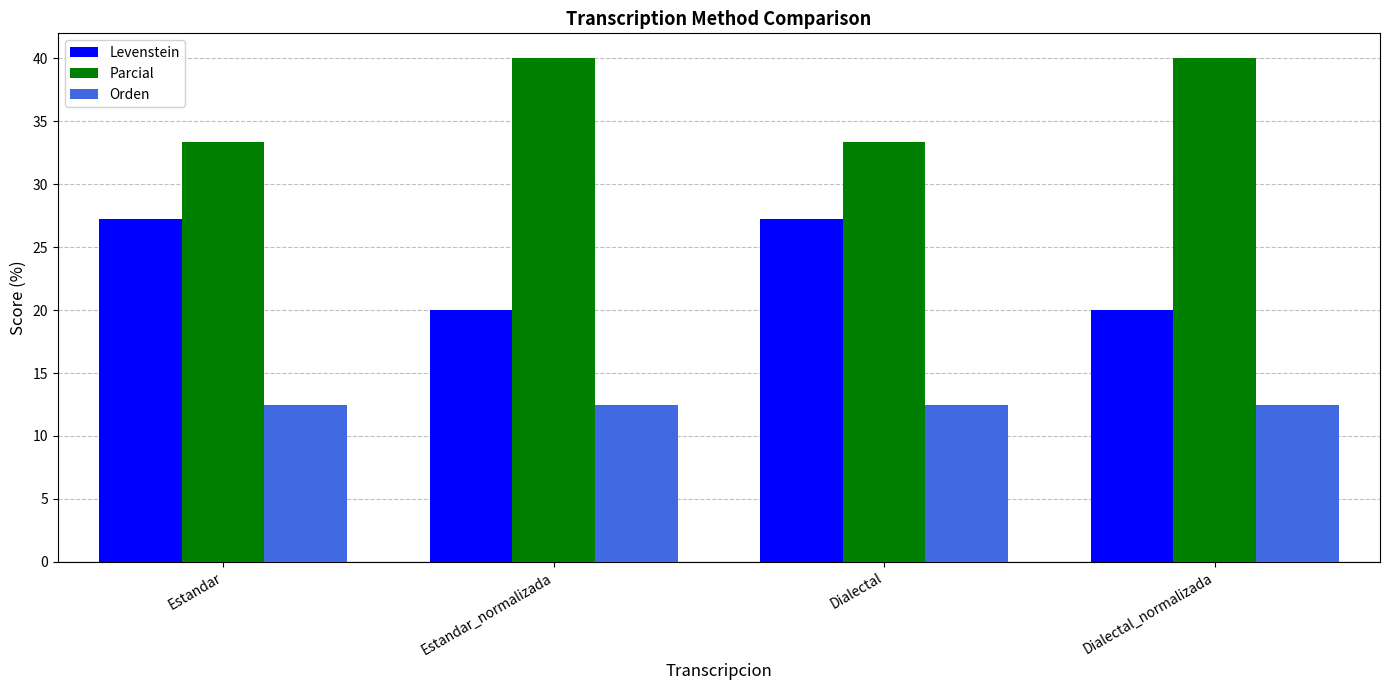

How many series are shown in this chart?

3